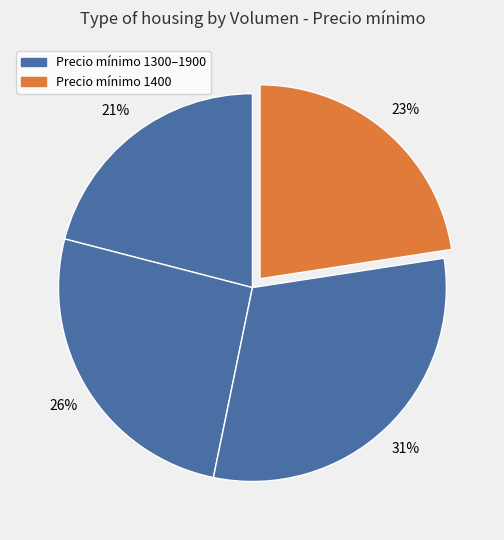

How many slices are in this pie chart?

4